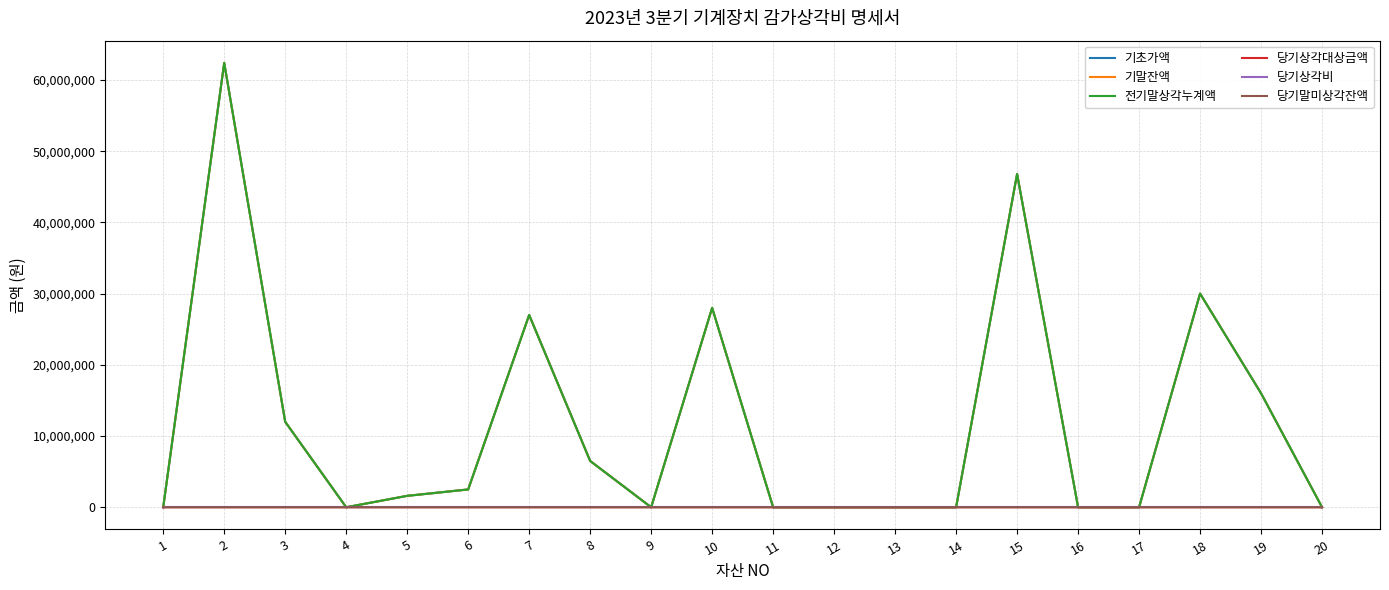

At which category is the sum across all series the highest?

2